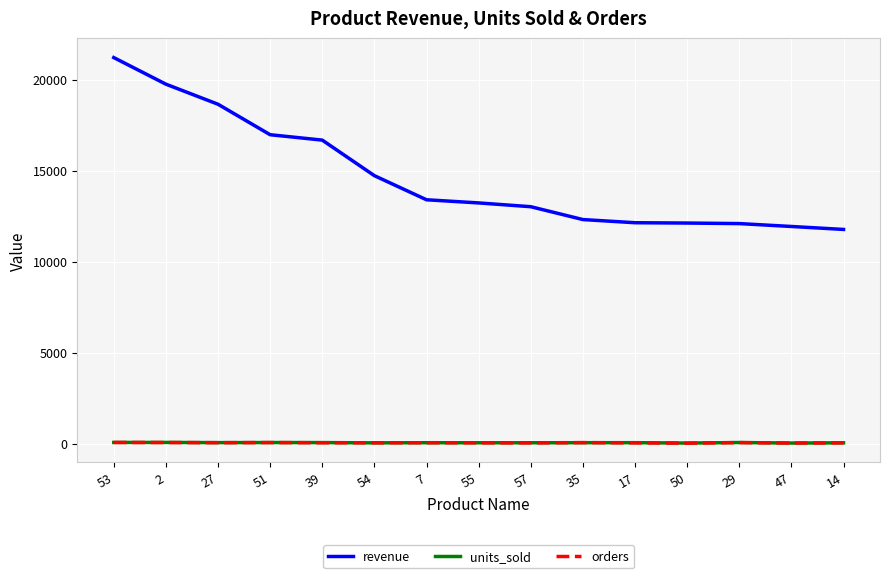

How many categories are shown in the chart?

15